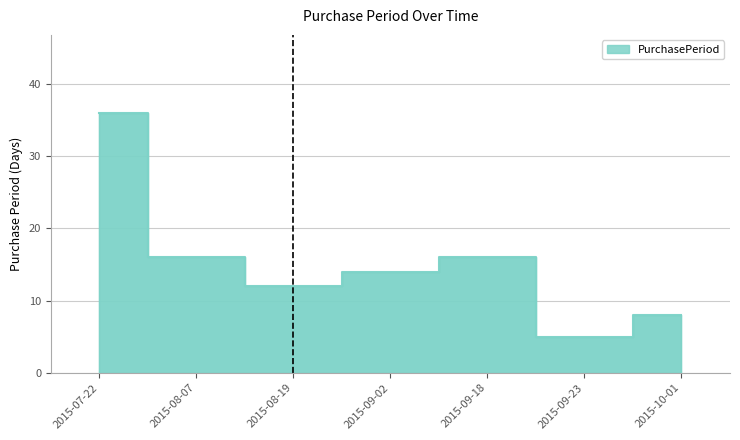

What is the average value?

15